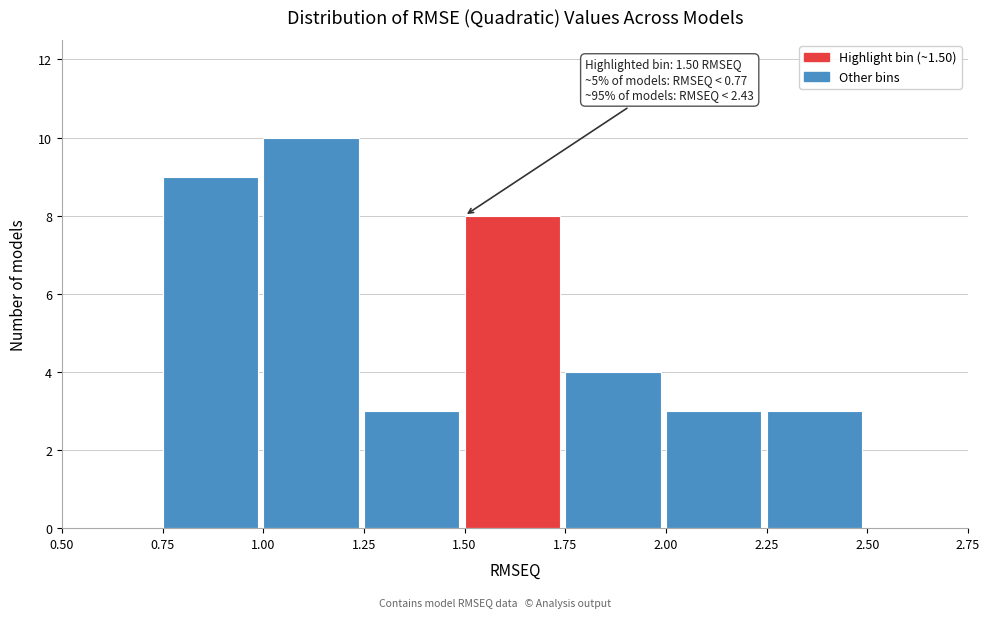

Over which range of the x-axis is the bar tallest?

1.00 to 1.25